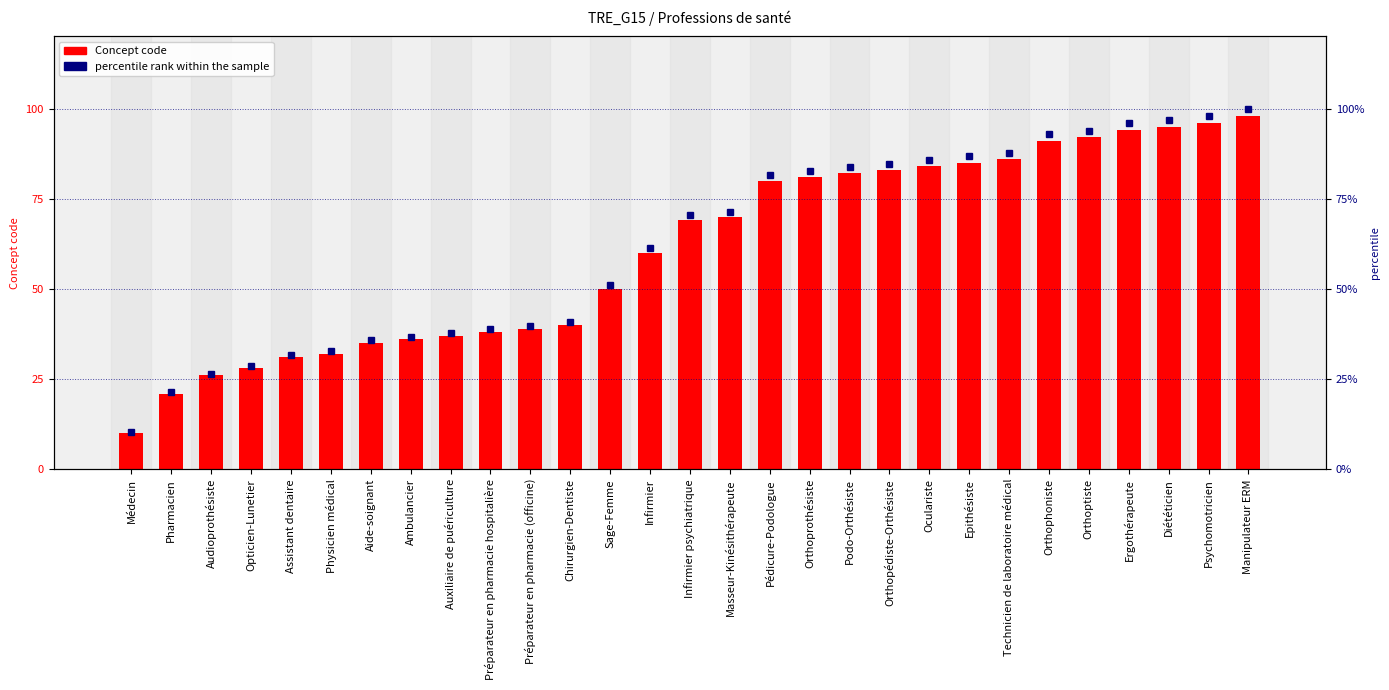

What are all the series names shown in the legend?

Concept code, percentile rank within the sample